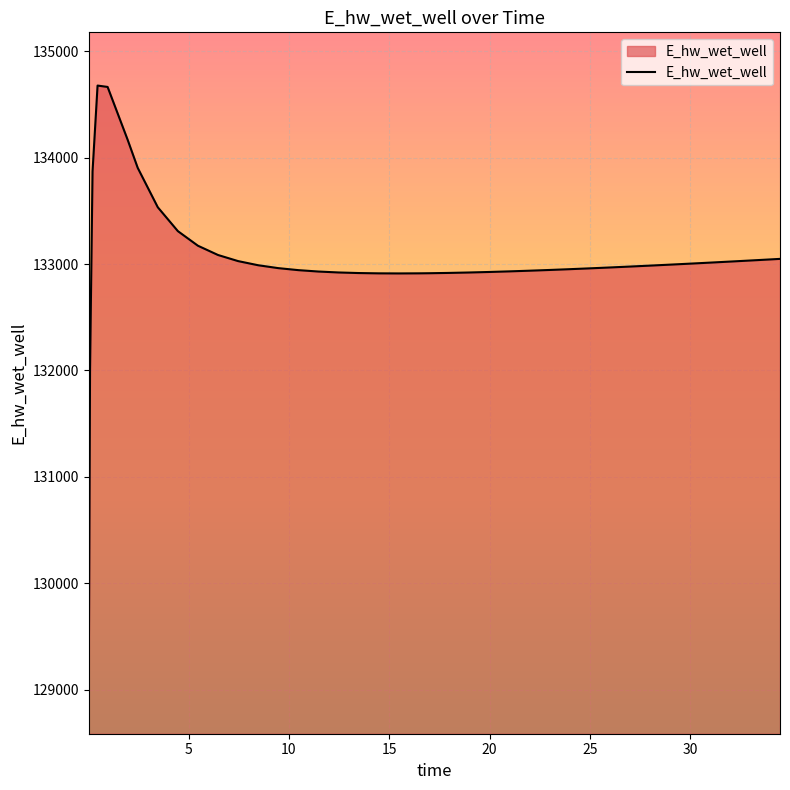

What is the minimum value shown in the chart?

129088.2